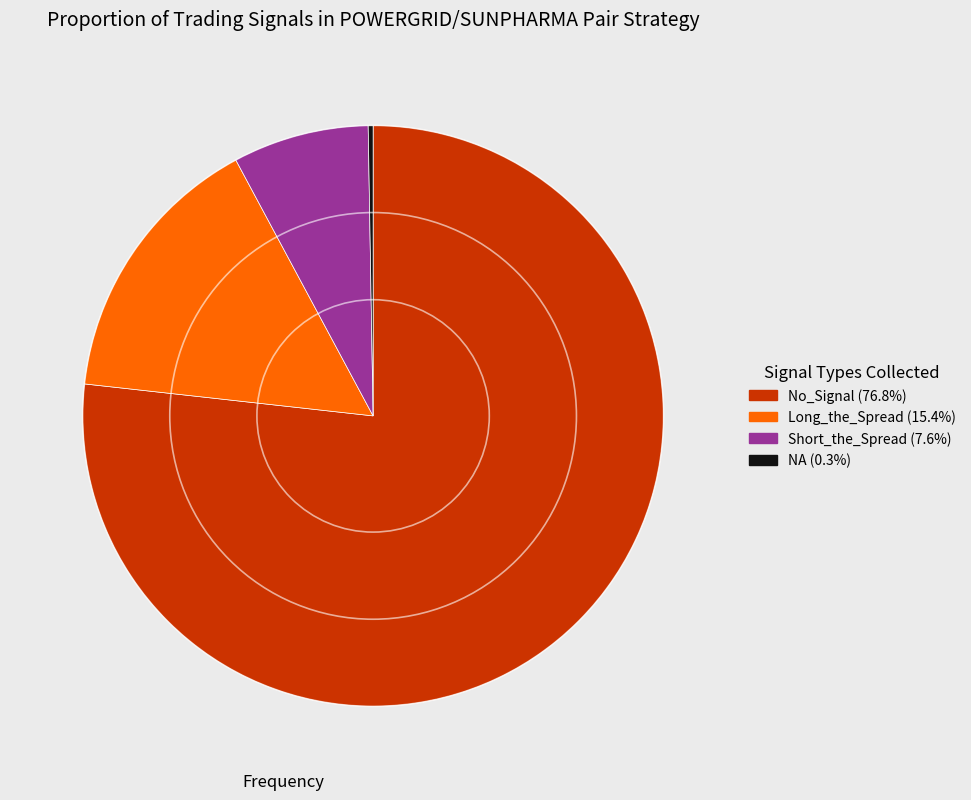

Which category has the biggest portion of the pie?

No_Signal